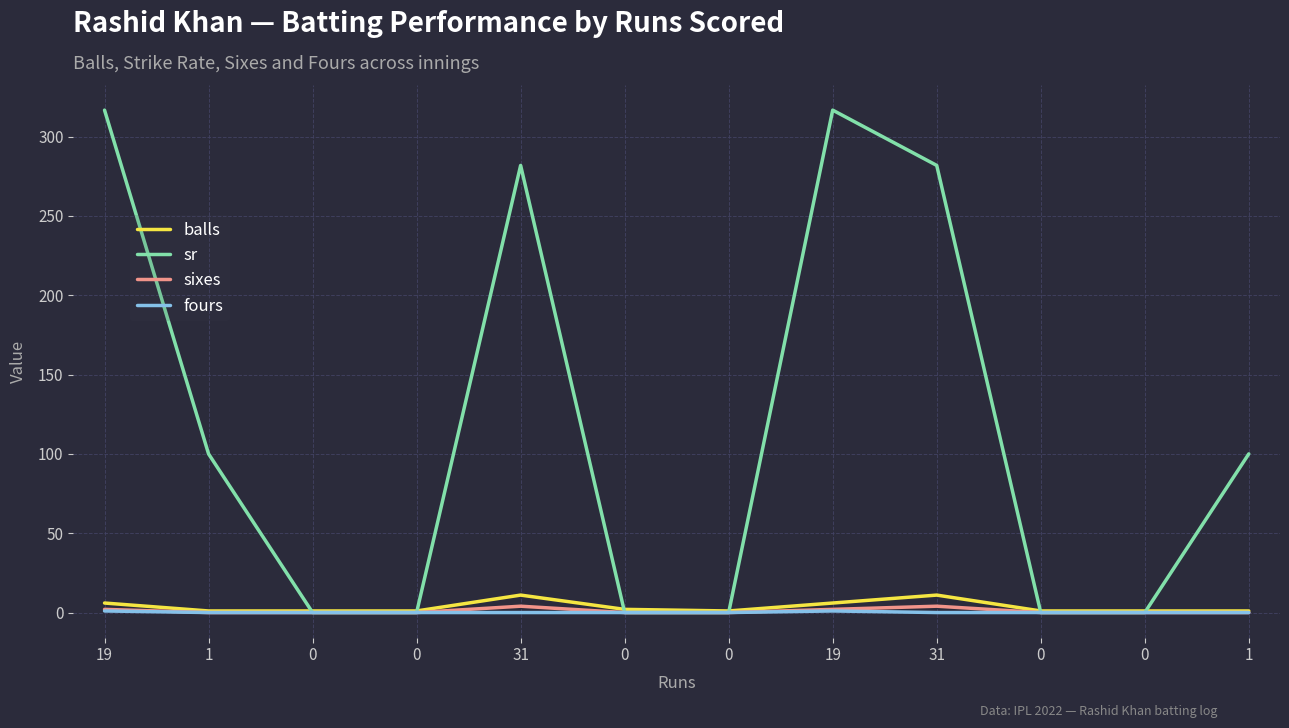

At which label is sixes closest to 2?

19